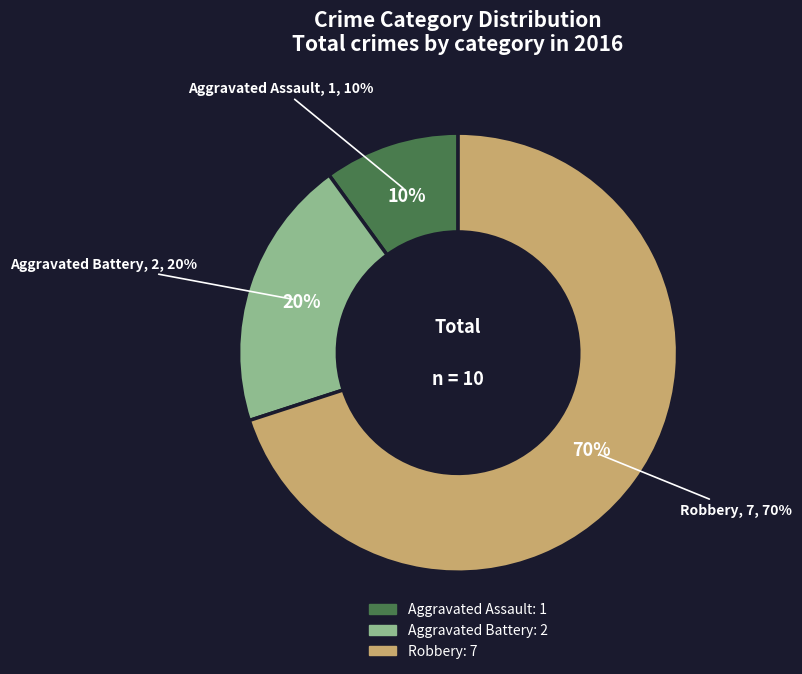

To the nearest percent, what portion does Aggravated Assault represent?

10%